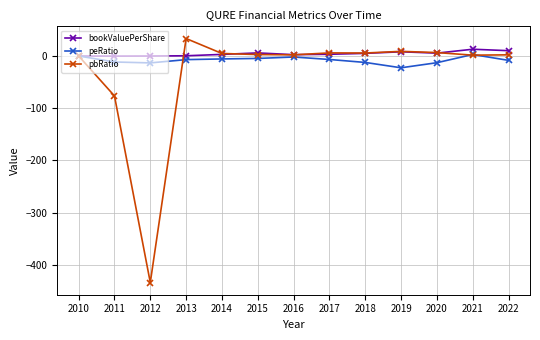

What is the maximum value for pbRatio?

33.5